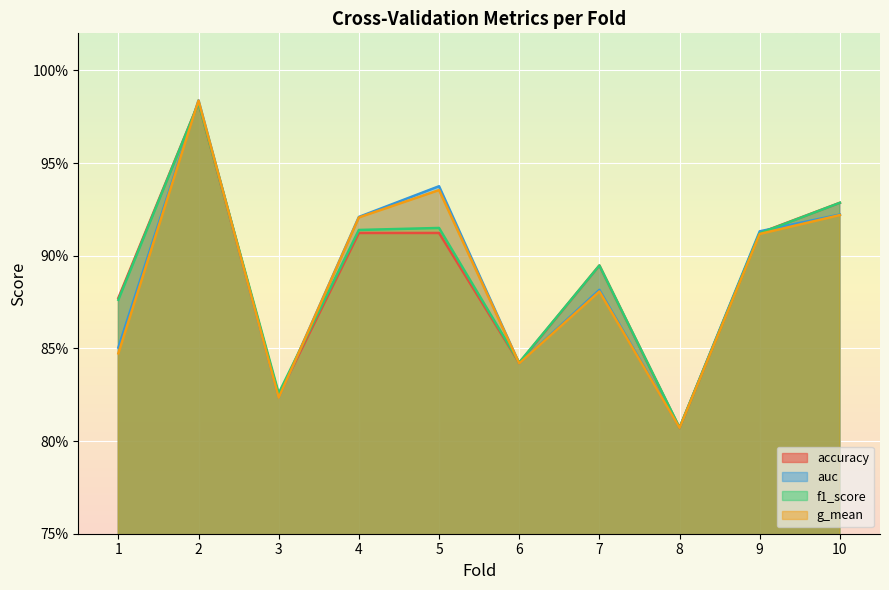

Reading left to right, what are all the values shown in this chart?

accuracy: 0.9	1.0	0.8	0.9	0.9	0.8	0.9	0.8	0.9	0.9
auc: 0.9	1.0	0.8	0.9	0.9	0.8	0.9	0.8	0.9	0.9
f1_score: 0.9	1.0	0.8	0.9	0.9	0.8	0.9	0.8	0.9	0.9
g_mean: 0.8	1.0	0.8	0.9	0.9	0.8	0.9	0.8	0.9	0.9